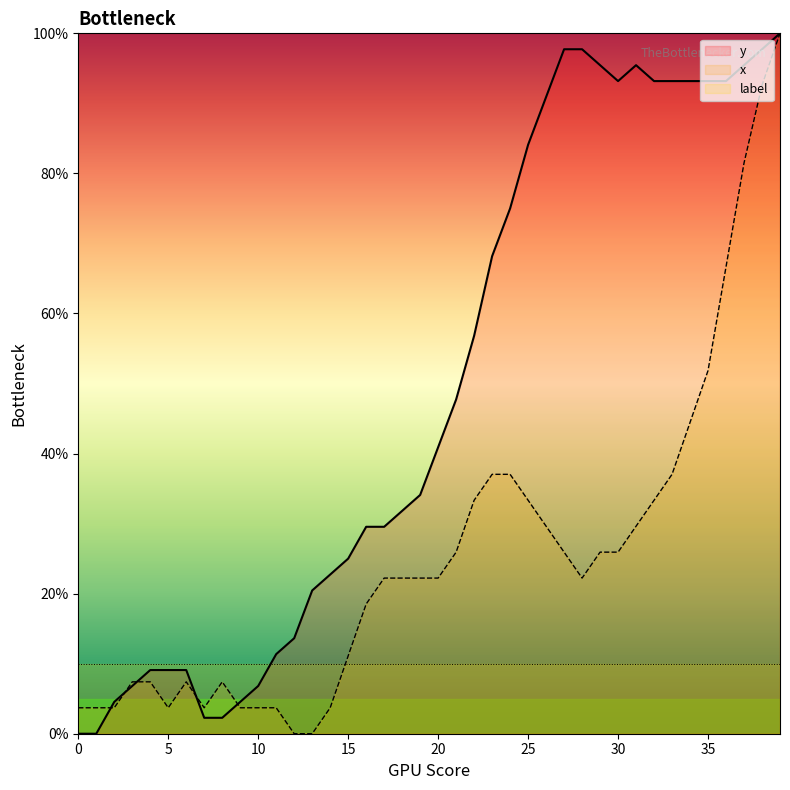

In y, how many points are higher than both neighbors (excluding endpoints)?

1